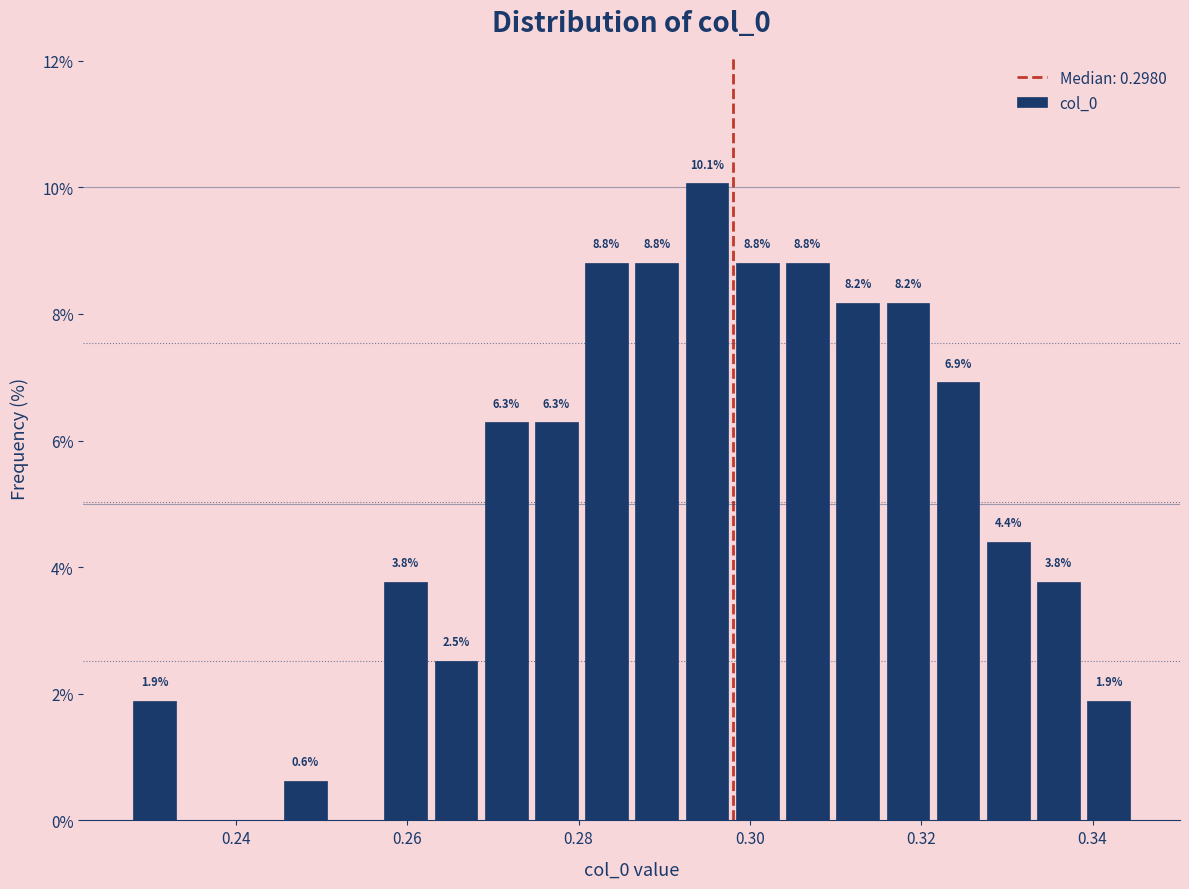

Read against the x-axis, roughly where is the centre of the tallest bar?

0.296